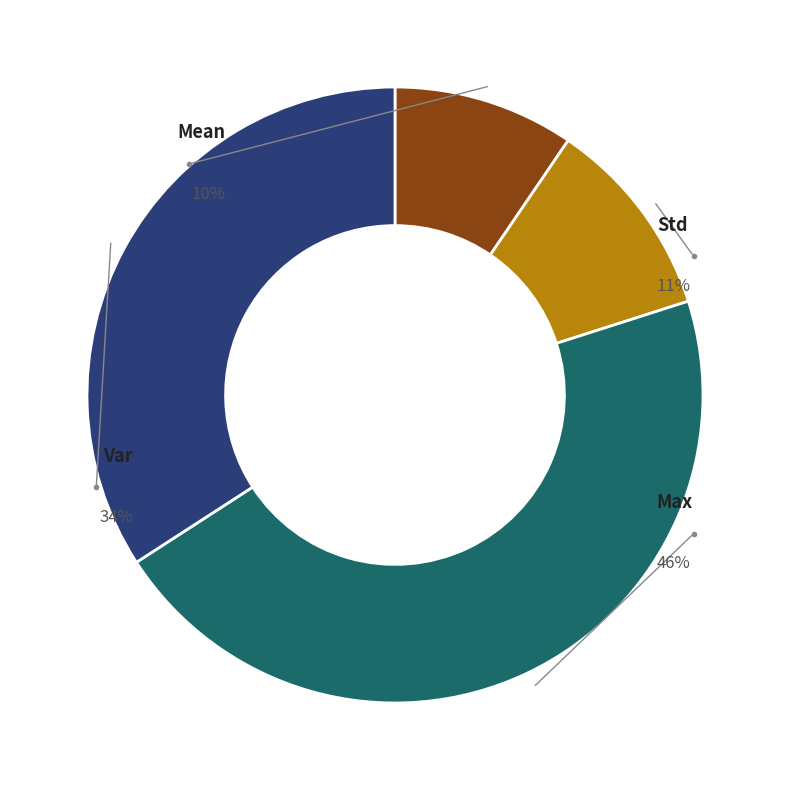

What percentage is NOT represented by Max?

54.2%